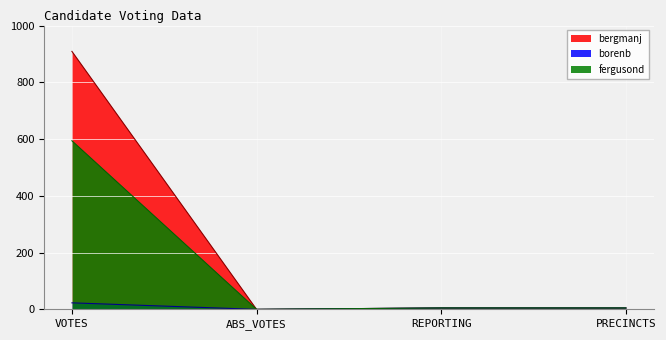

At which category is the sum across all series the highest?

VOTES